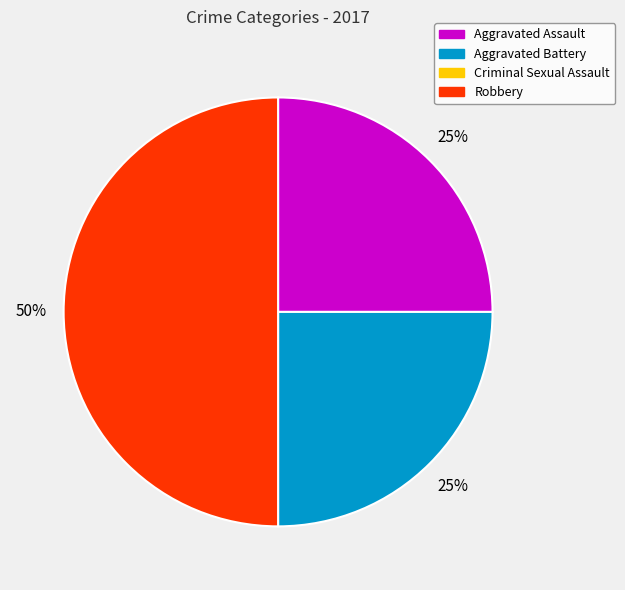

To the nearest percent, what is the average slice percentage?

33%